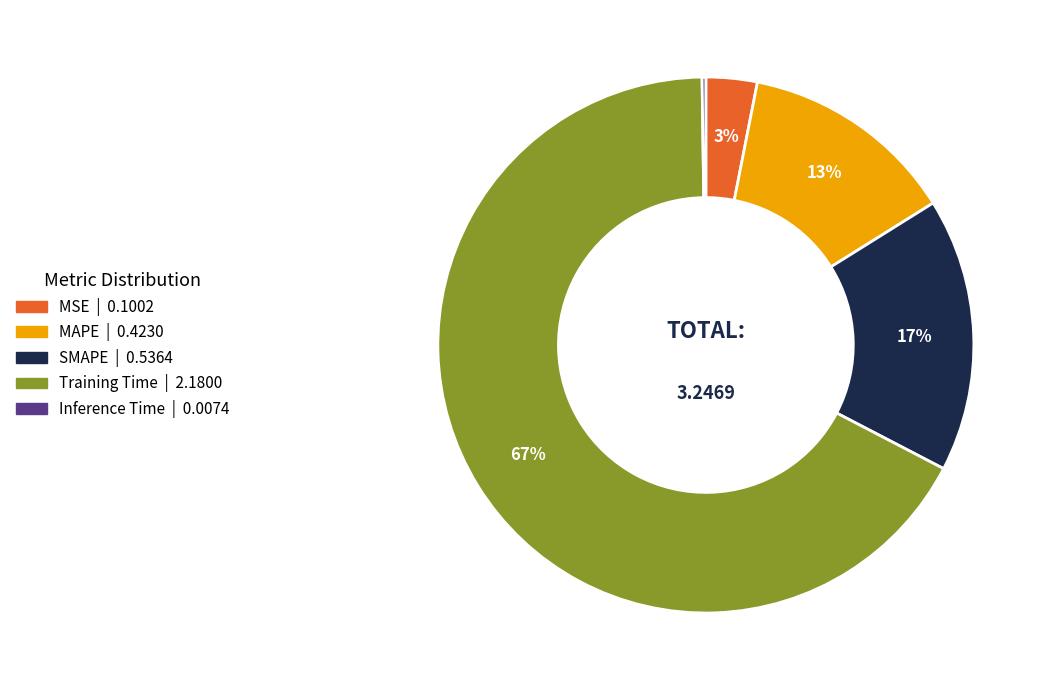

The Training Time slice represents 67% of the pie. True or false?

True